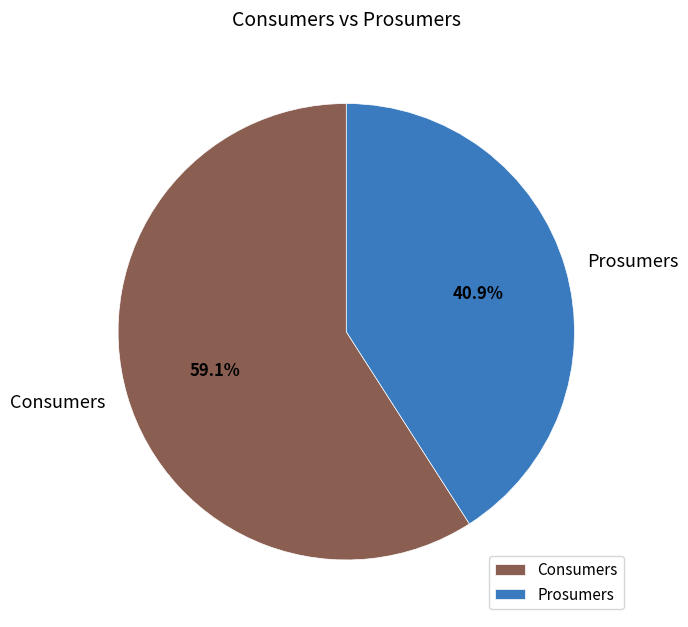

To the nearest percent, what is the average slice percentage?

50%